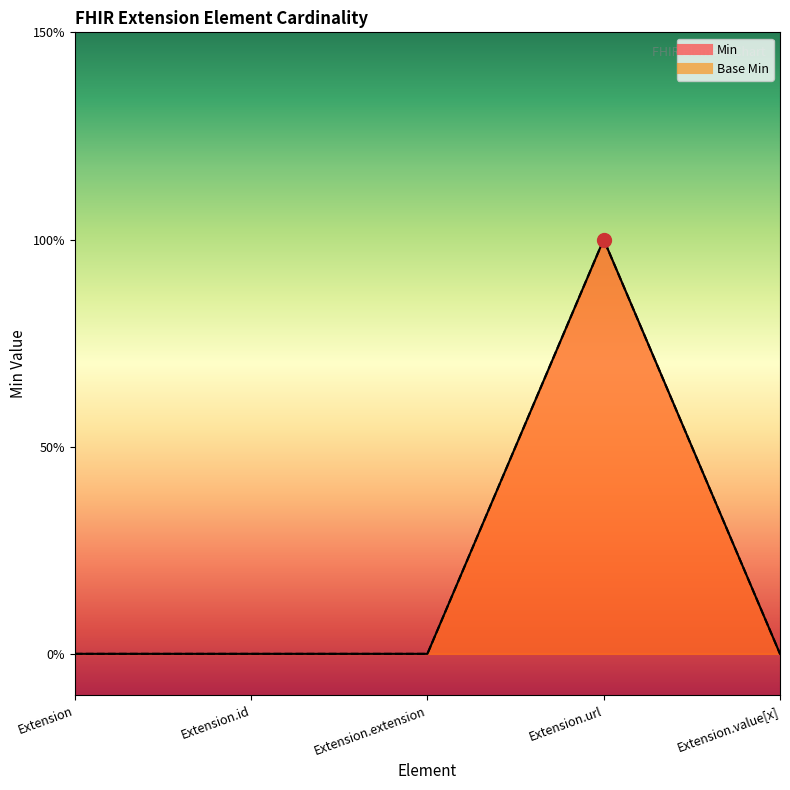

True or false: Base Min has more than 1 points higher than both neighbors.

False